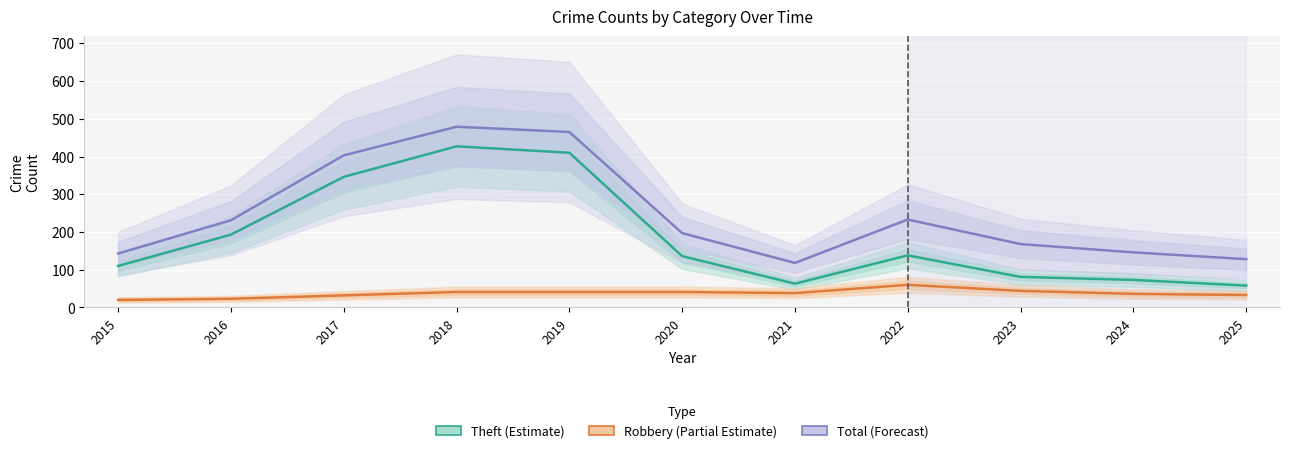

Is it true that Total (Forecast) equals 211 at 2021?

False